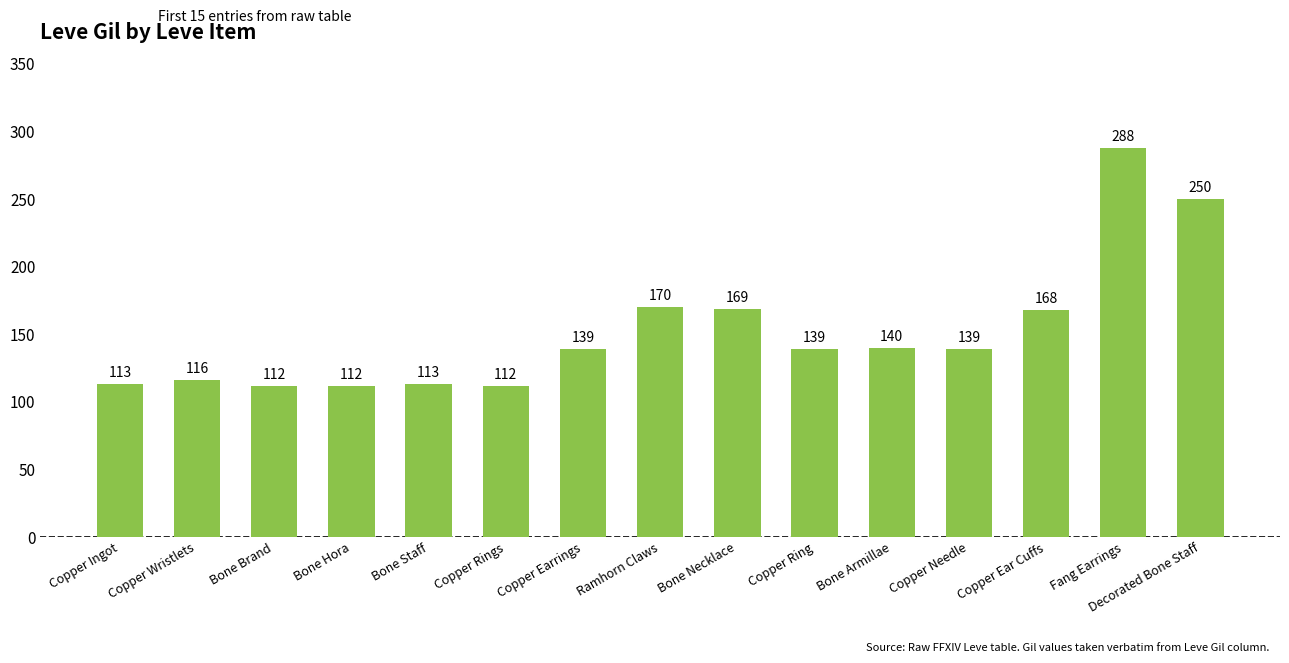

Between Ramhorn Claws and Copper Needle, which is larger?

Ramhorn Claws